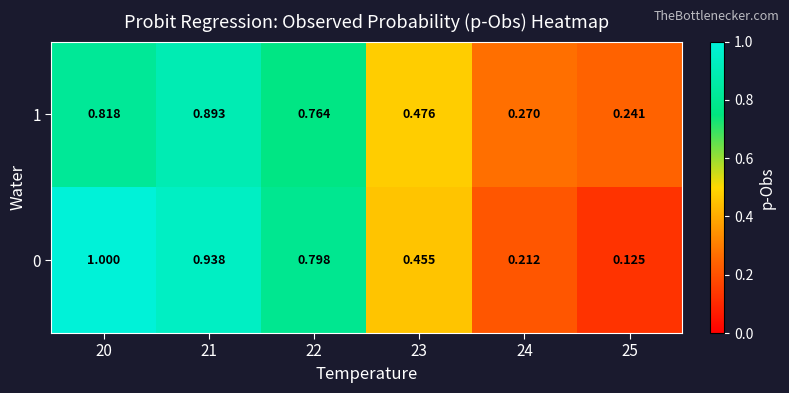

Rank the series by their average value, from lowest to highest.

1, 0